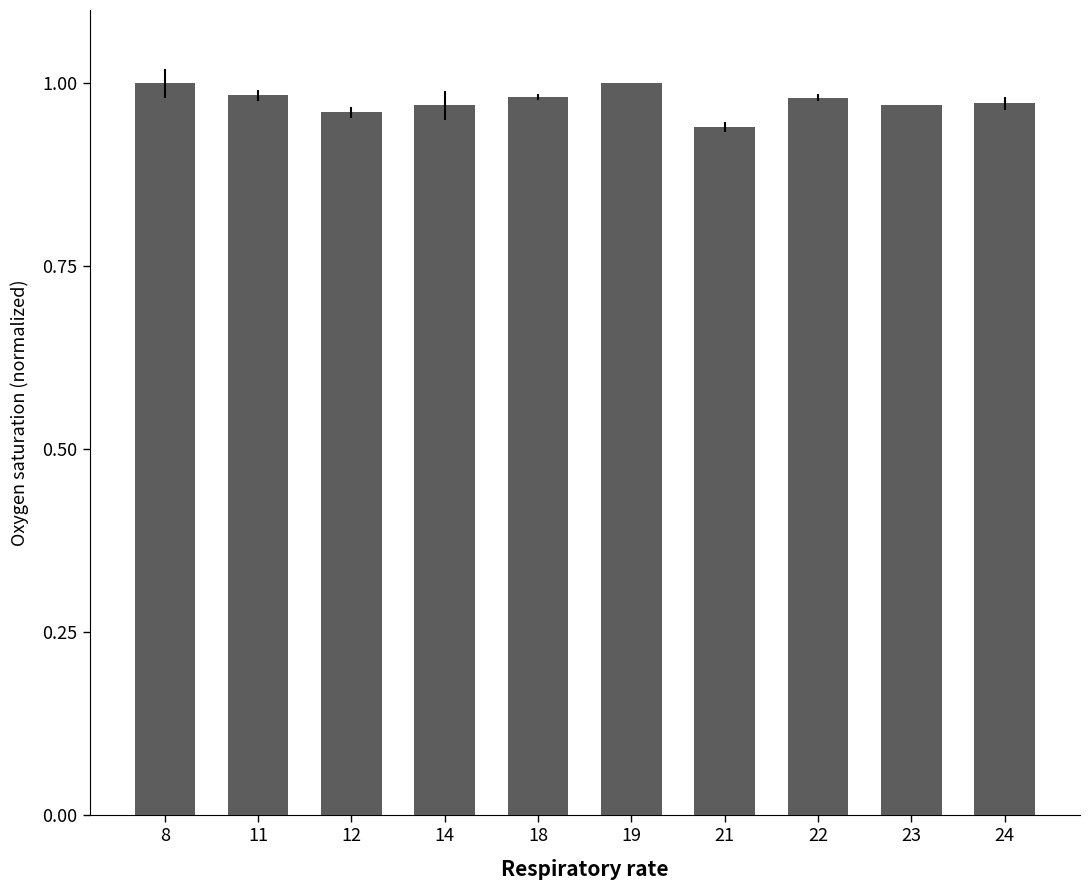

True or false: the data shows 0.2 at 22.

False